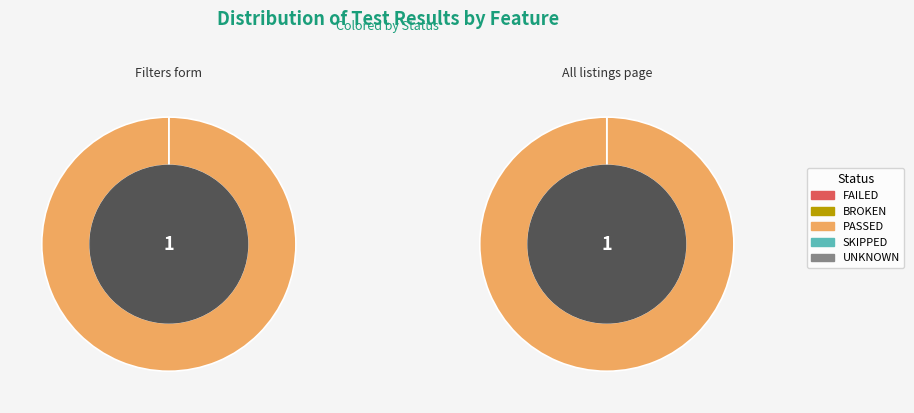

What is the spread (max minus min) of values at Filters form?

1